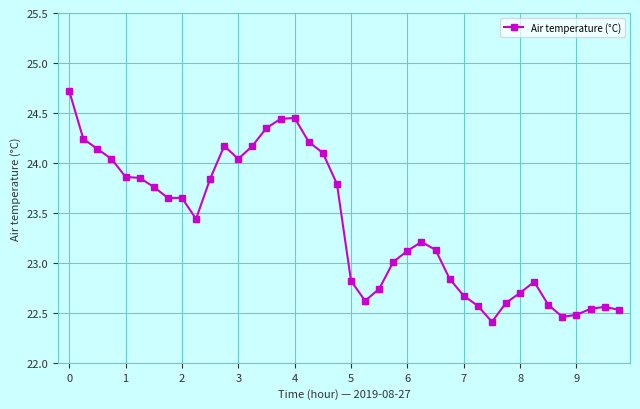

Does the chart display data point markers on the line(s)?

Yes